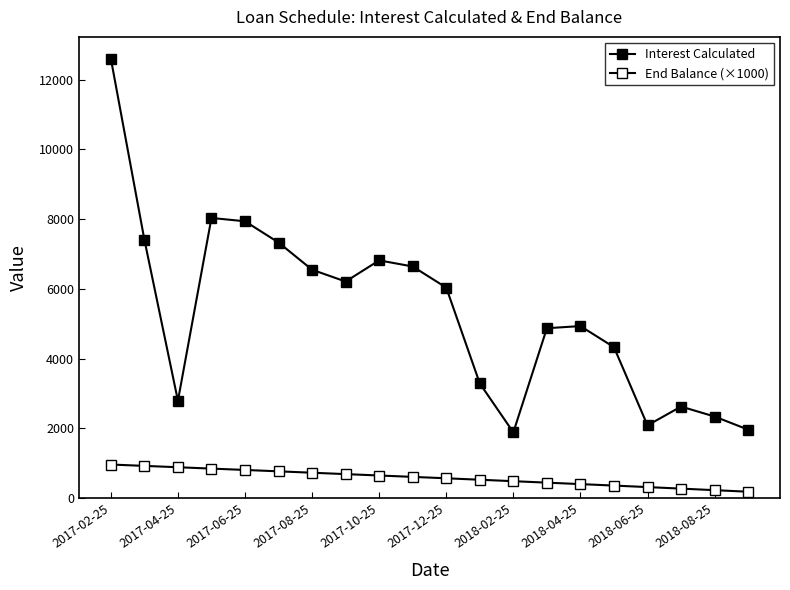

True or false: Interest Calculated and End Balance (×1000) intersect in this chart.

False